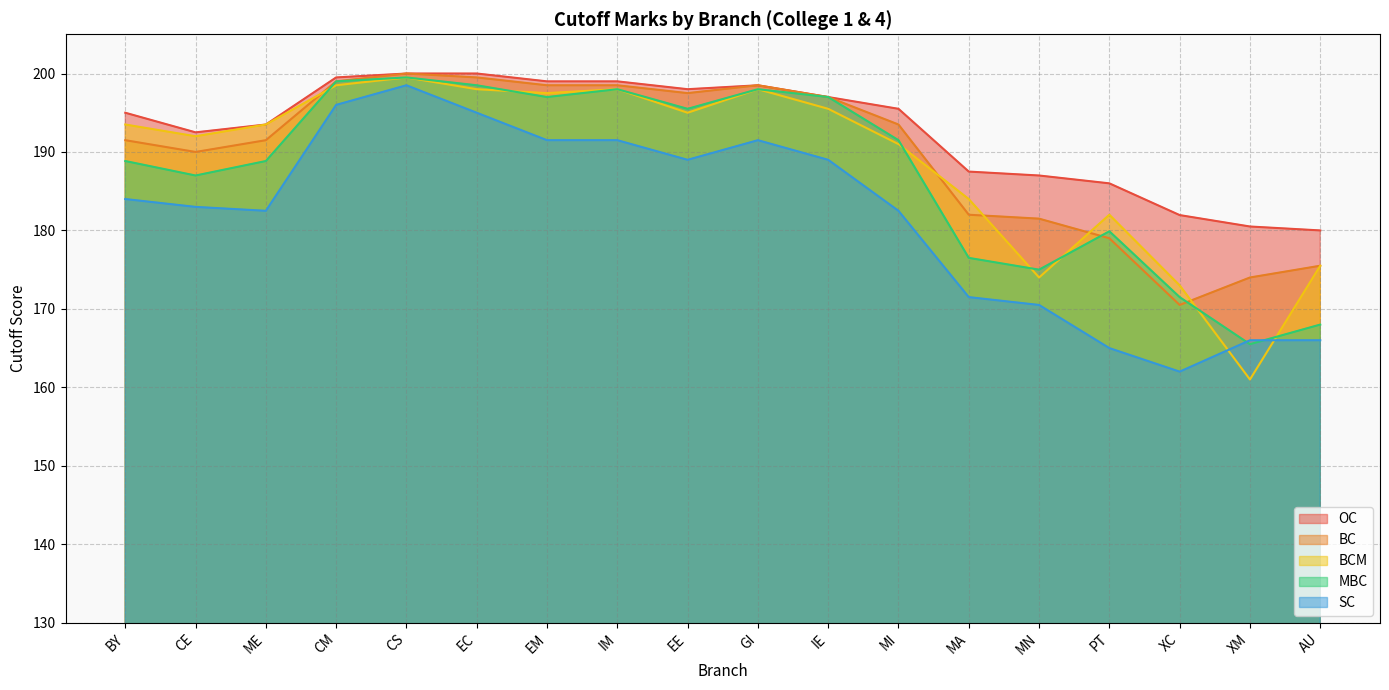

Reading left to right, transcribe all the data shown in this chart.

OC: 195.0	192.5	193.5	199.5	200.0	200.0	199.0	199.0	198.0	198.5	197.0	195.5	187.5	187.0	186.0	182.0	180.5	180.0
BC: 191.5	190.0	191.5	199.0	200.0	199.5	198.5	198.5	197.5	198.5	197.0	193.5	182.0	181.5	179.0	170.5	174.0	175.5
BCM: 193.5	192.0	193.5	198.5	199.5	198.0	197.5	198.0	195.0	198.0	195.5	191.0	184.0	174.0	182.0	173.0	161.0	175.5
MBC: 188.8	187.0	188.8	199.0	199.5	198.5	197.0	198.0	195.5	198.0	197.0	191.5	176.5	175.0	179.9	171.5	165.5	168.0
SC: 184.0	183.0	182.5	196.0	198.5	195.0	191.5	191.5	189.0	191.5	189.0	182.5	171.5	170.5	165.0	162.0	166.0	166.0